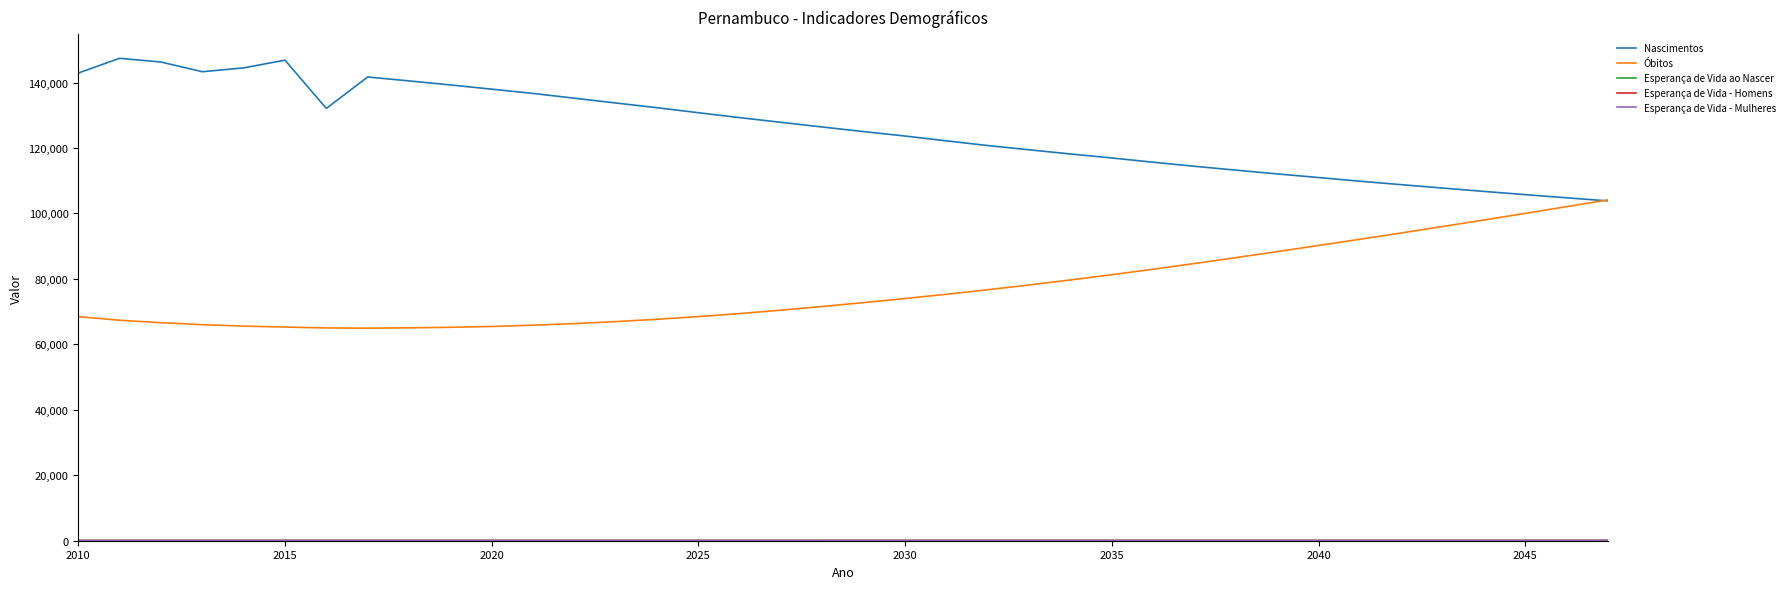

What is the maximum value shown in the chart?

147403.0